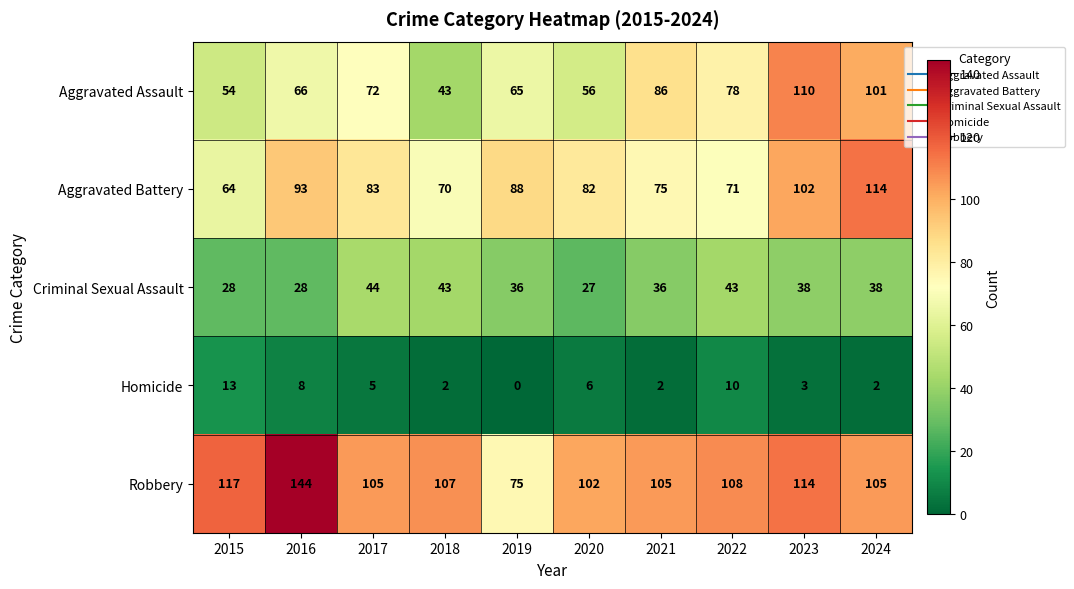

Between 2020 and 2023, which series saw the biggest shift?

Aggravated Assault